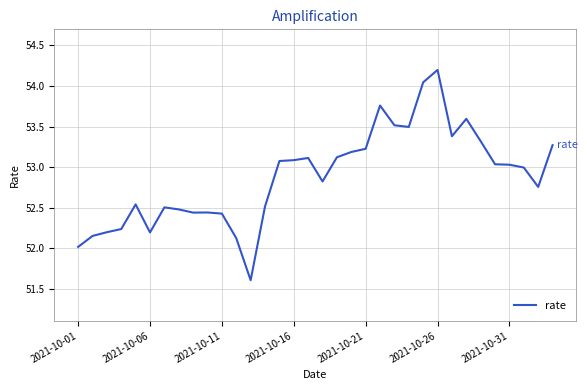

What is the greatest value displayed?

54.2